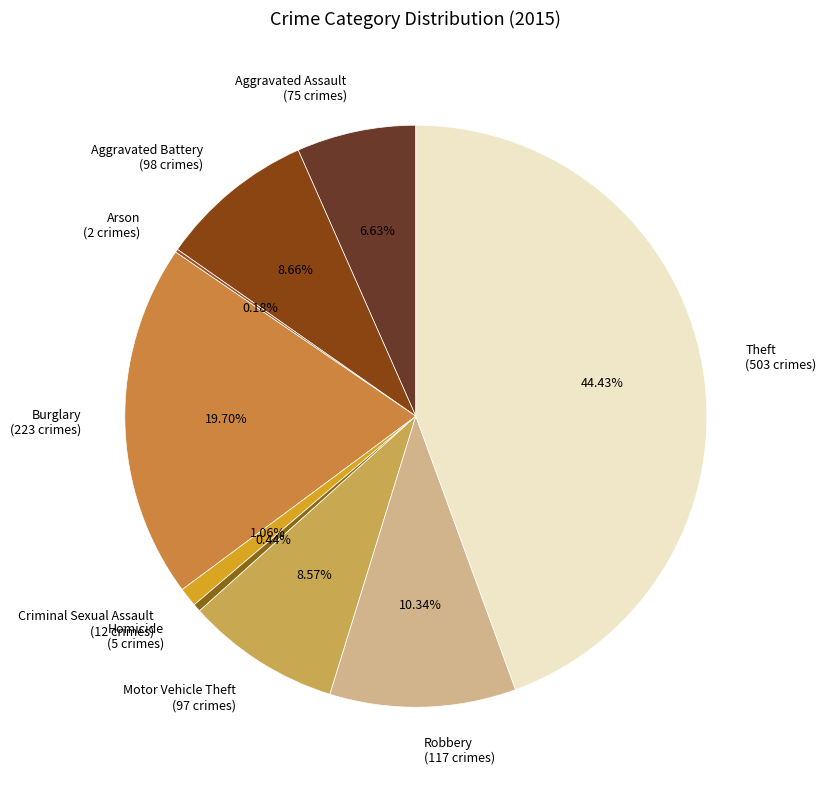

Is it true that Aggravated Battery is 1% of the pie?

False